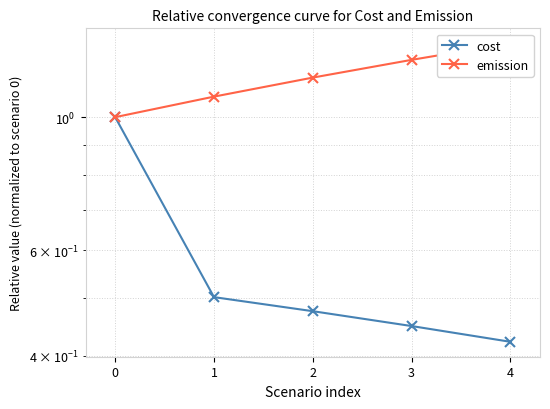

What is the minimum value shown in the chart?

0.4